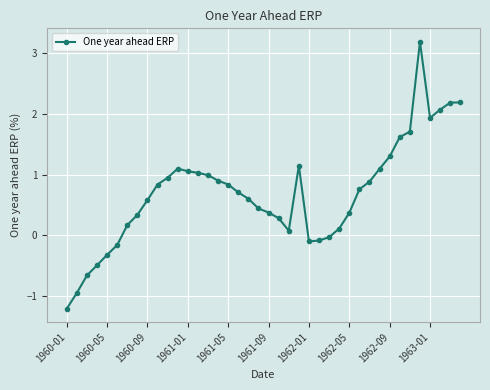

What is the minimum value shown in the chart?

-1.2